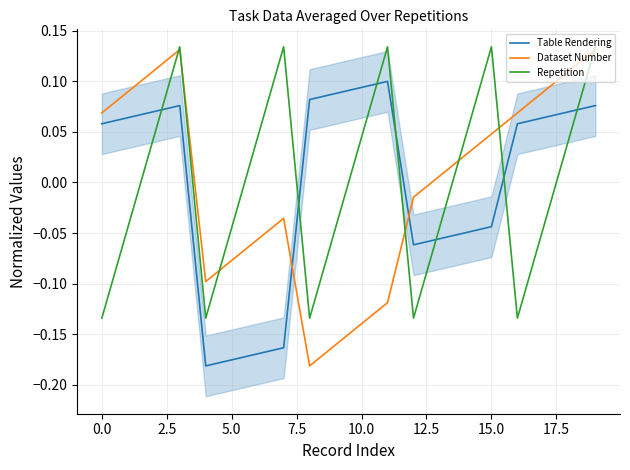

How many lines are shown in the chart?

3